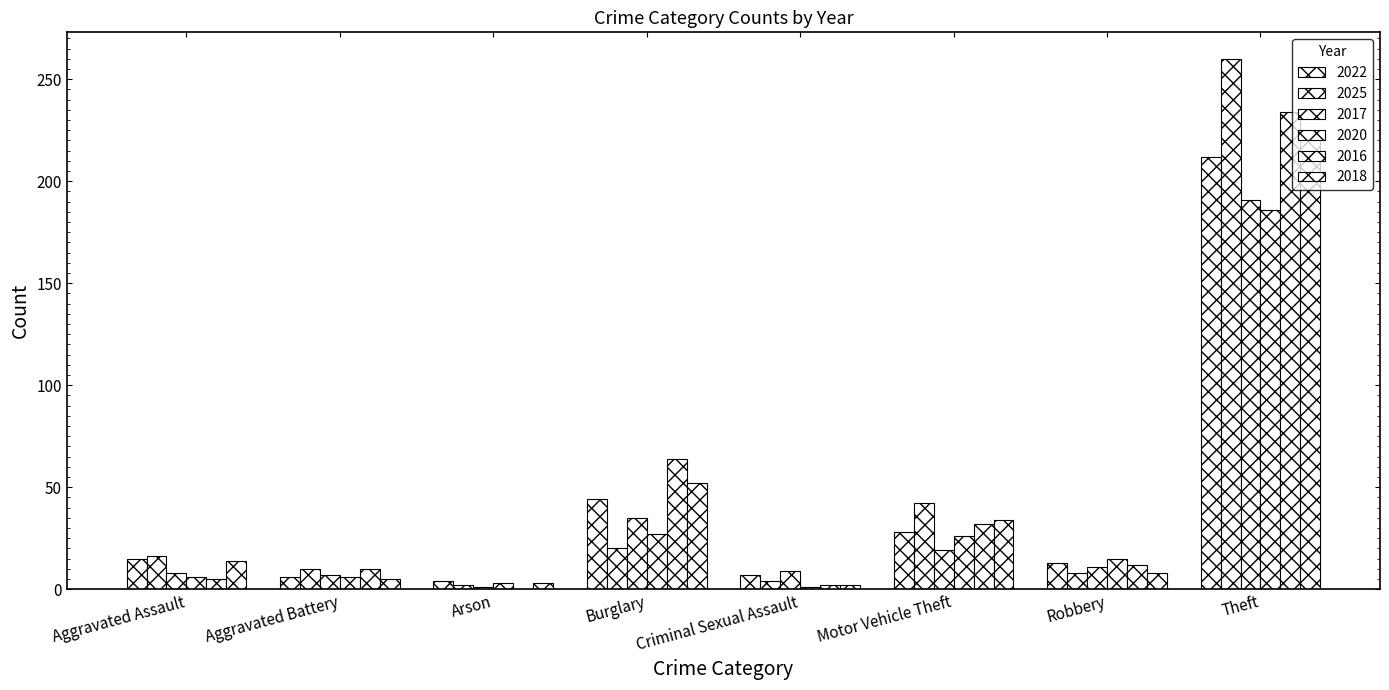

Does the chart contain stacked bars?

No